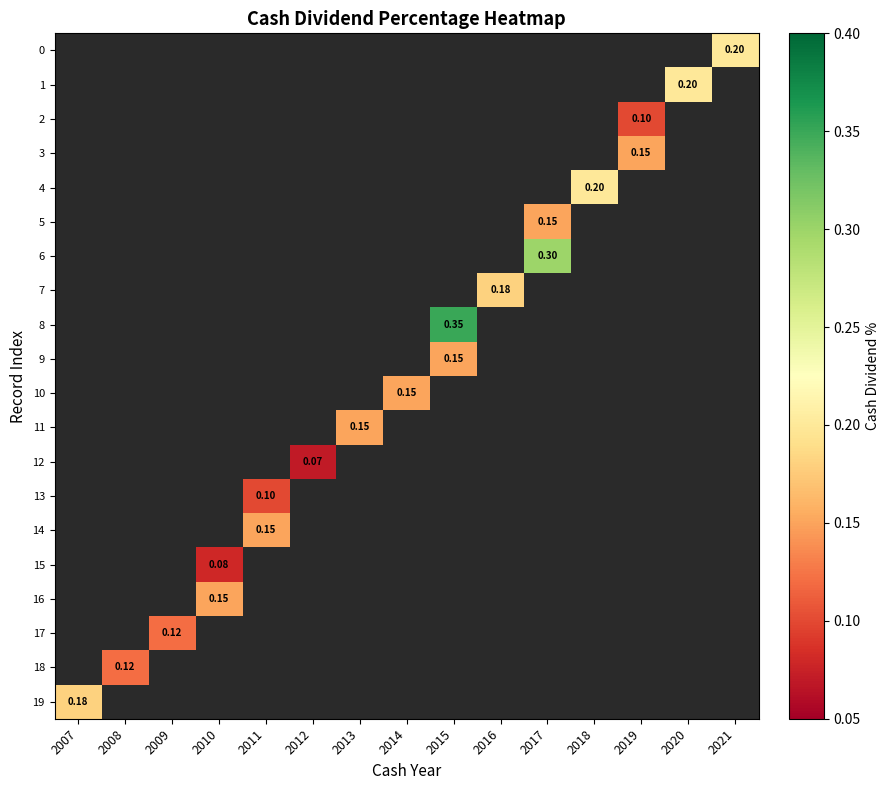

Which series has the largest range (max minus min)?

19